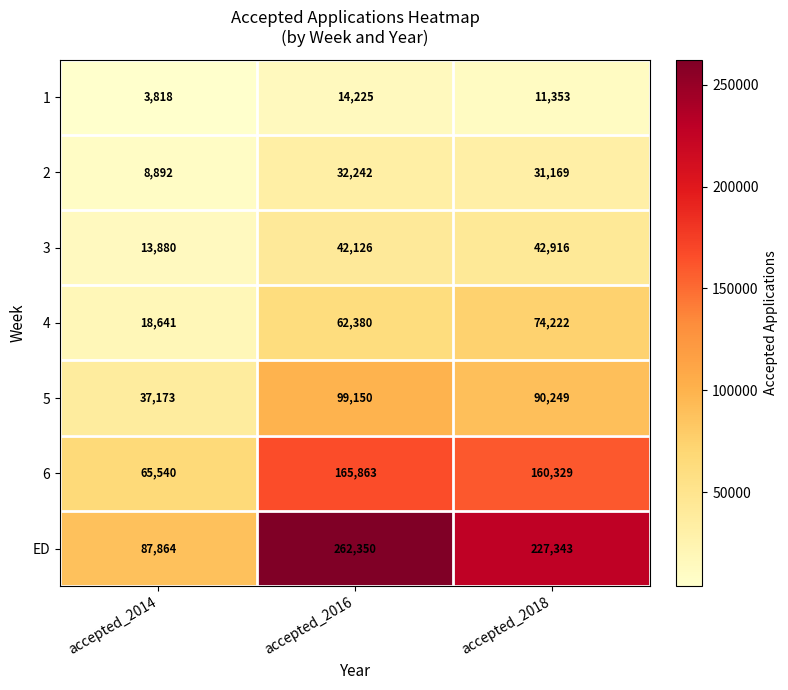

At which label is 2 closest to 20567?

accepted_2018